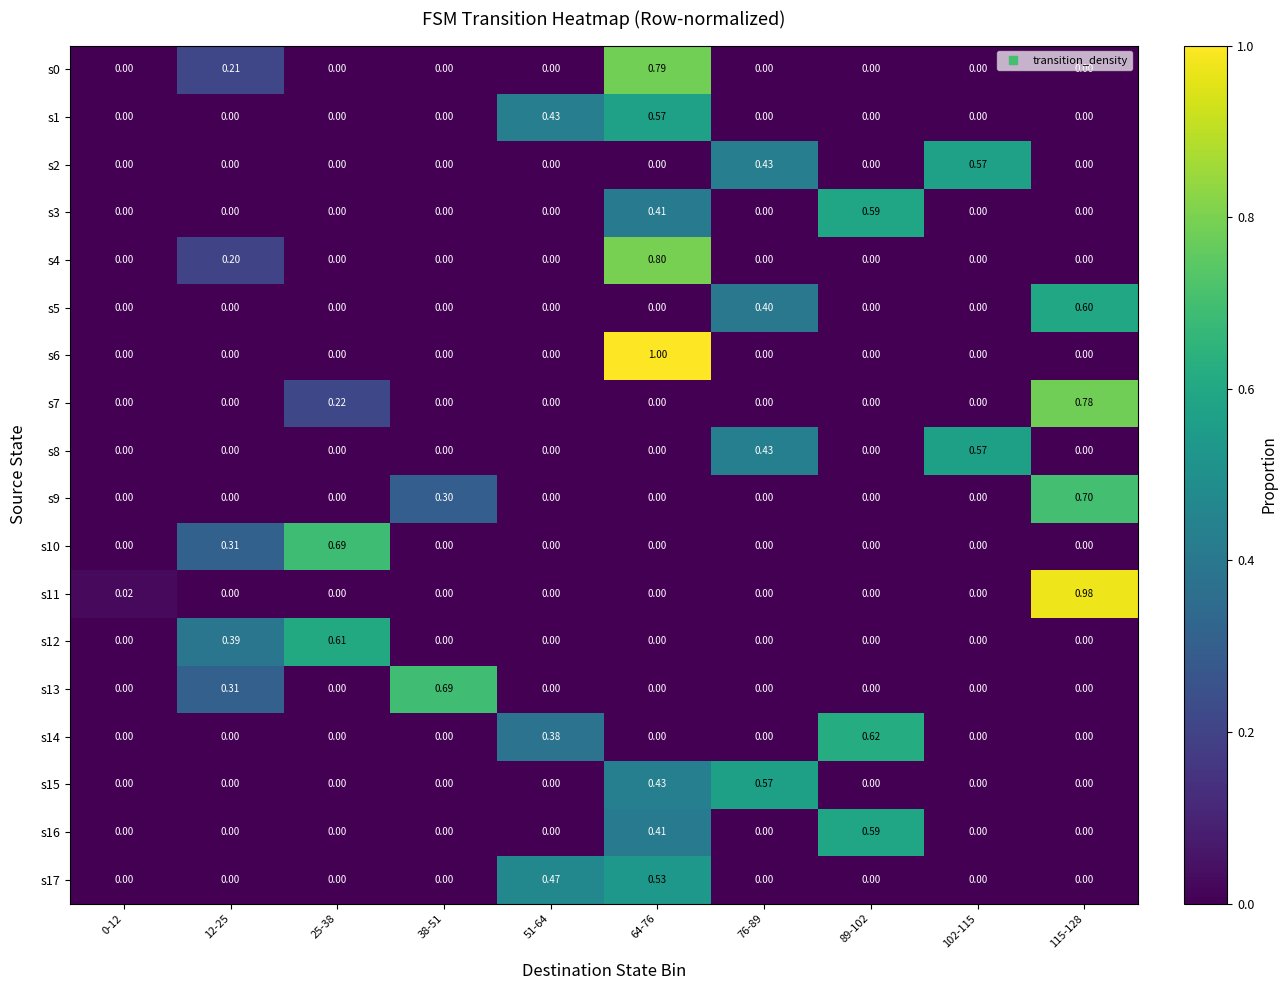

Is the value of s8 at 76-89 greater than the value of s7 at 102-115?

Yes